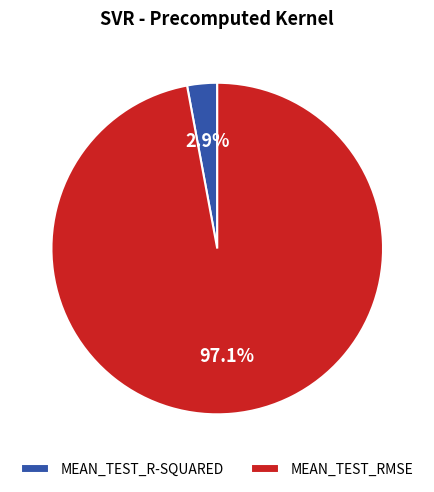

Do MEAN_TEST_RMSE and MEAN_TEST_R-SQUARED together represent more than half of the pie?

Yes